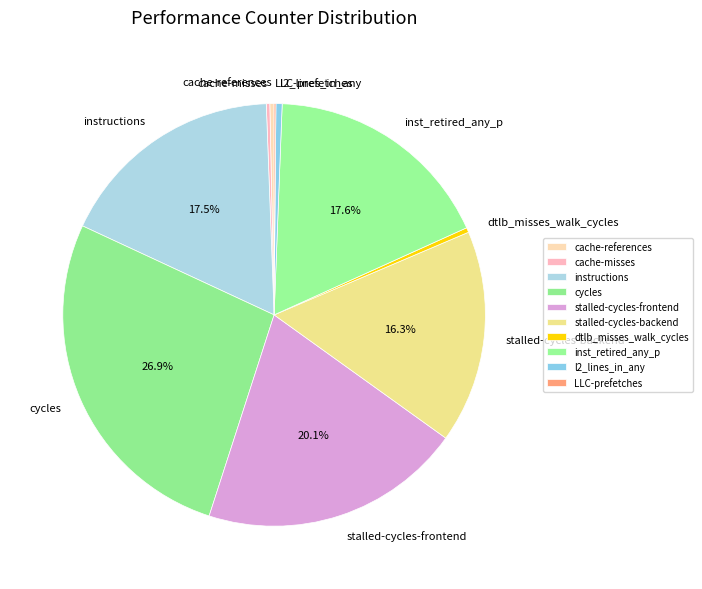

What portion of the pie excludes instructions?

82.5%